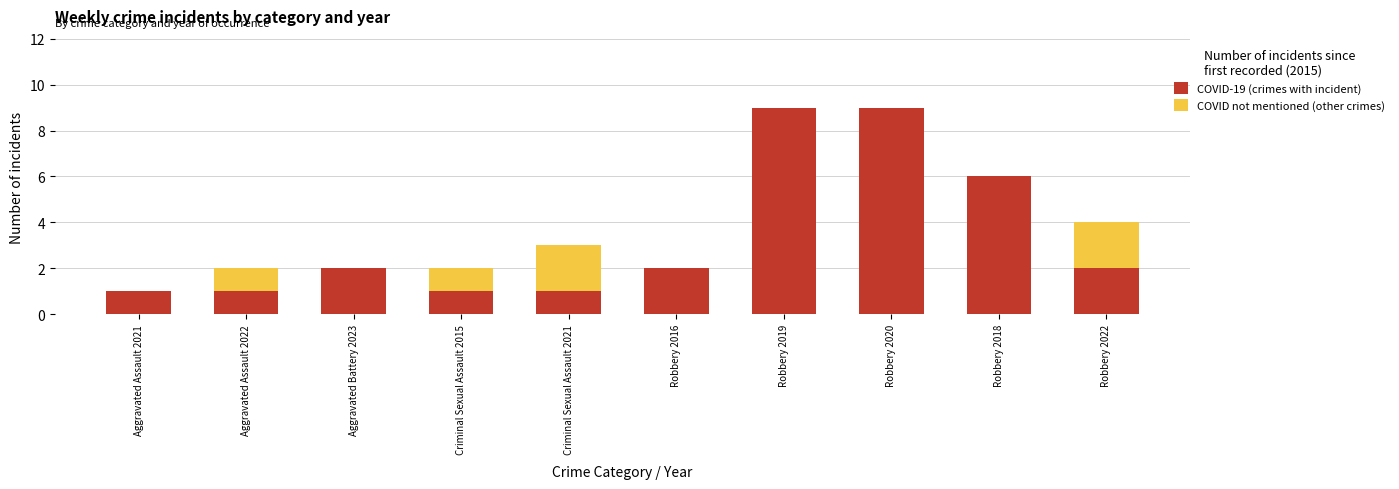

The COVID-19 (crimes with incident) series shows 1 at Aggravated Assault 2021. True or false?

True